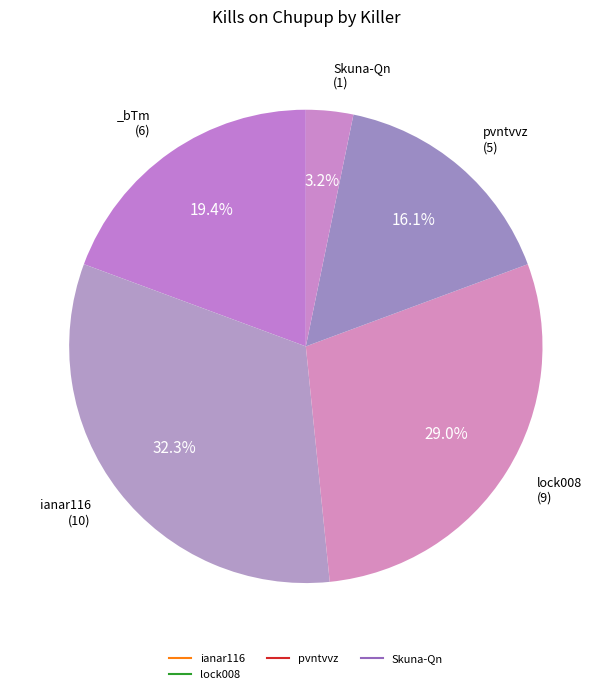

How many segments does this pie chart have?

5